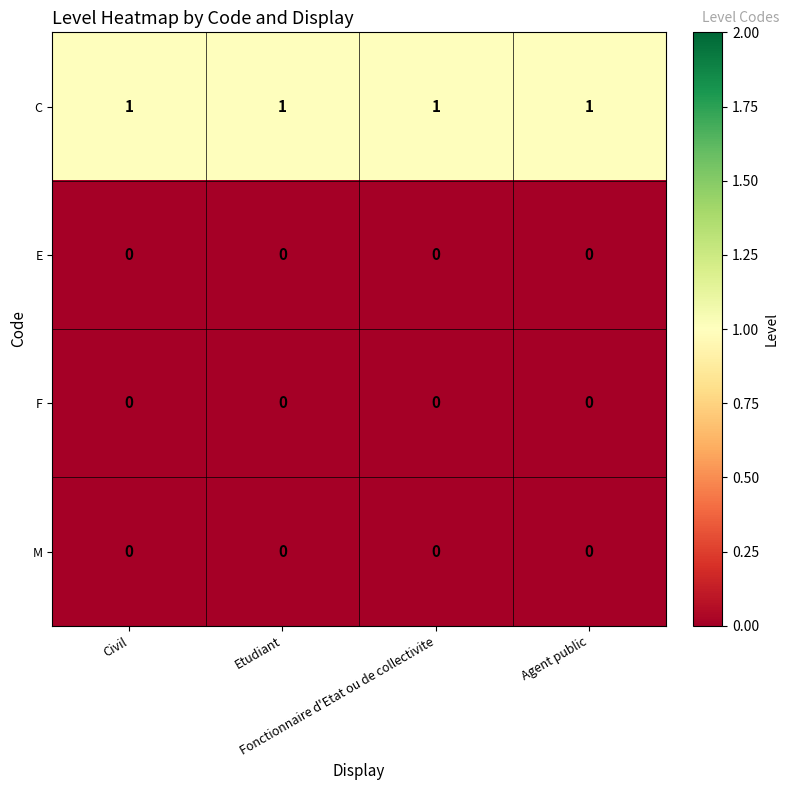

Which series has the largest total across all categories?

C